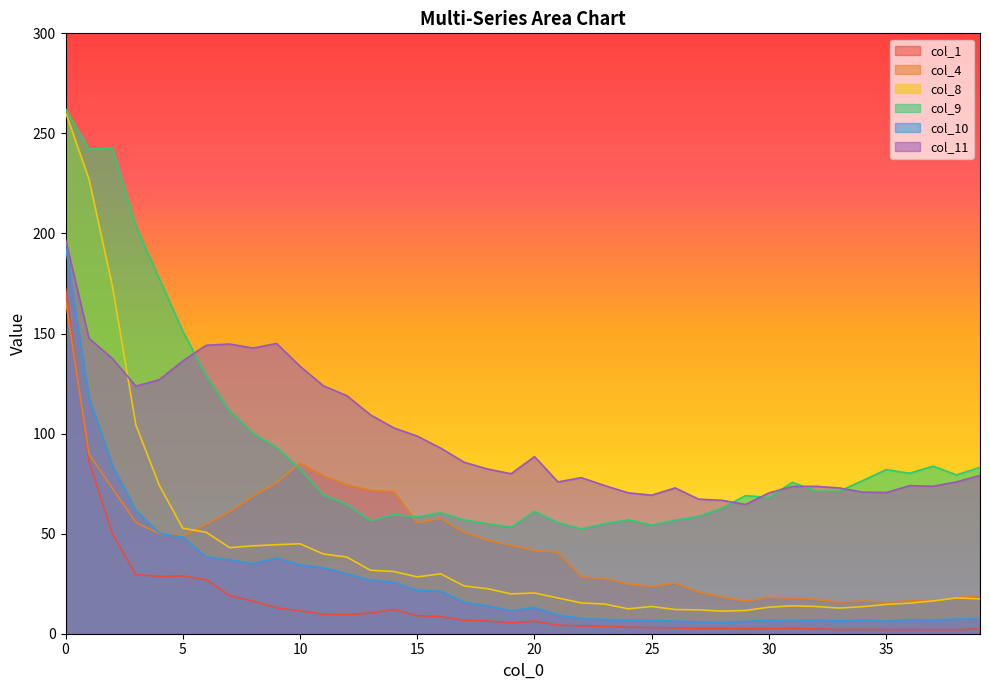

What are all the series names shown in the legend?

col_1, col_4, col_8, col_9, col_10, col_11